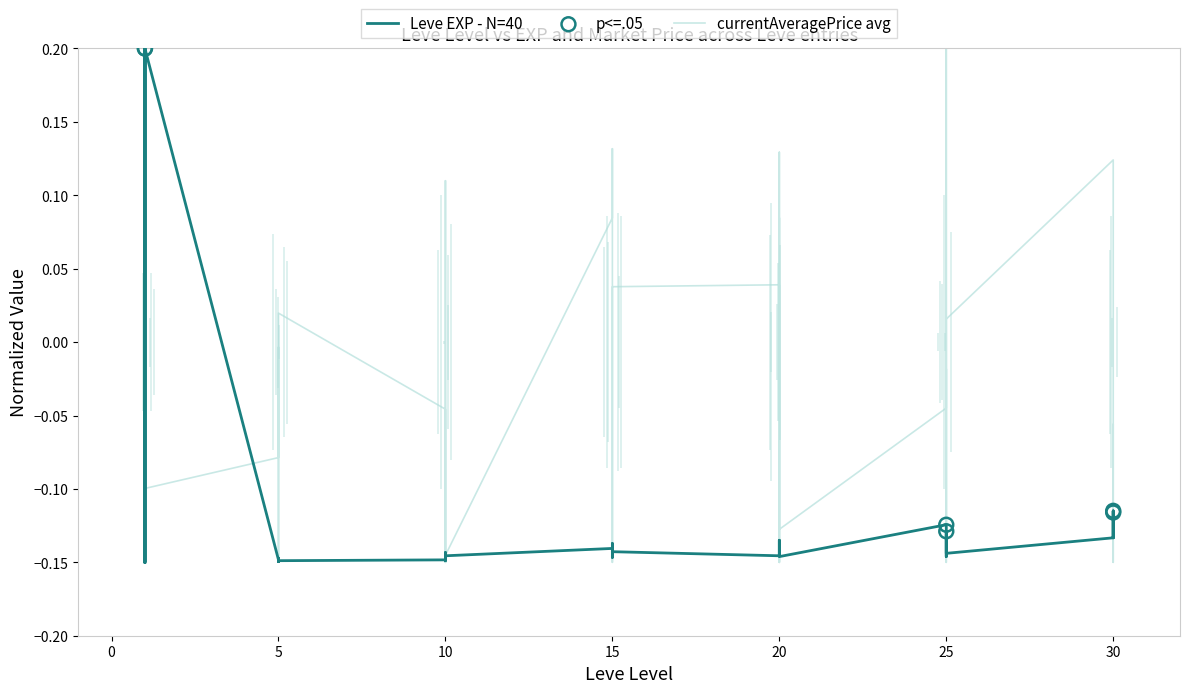

Which series contains the highest Y value?

Leve EXP (k)